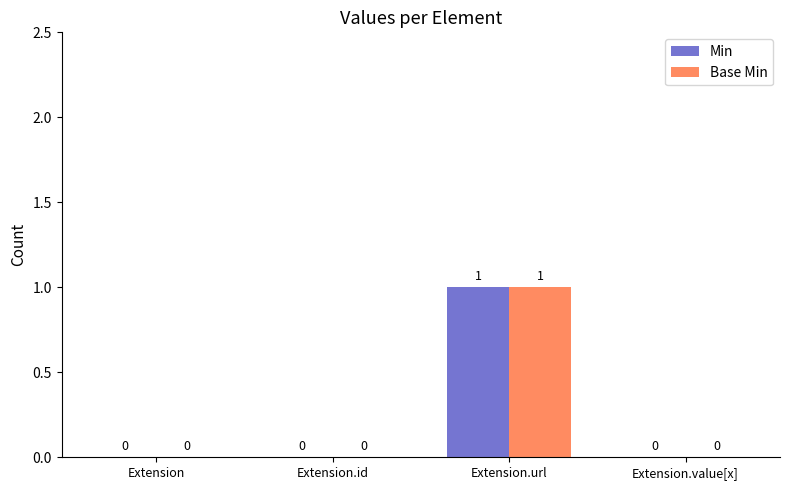

The Base Min series shows -1 at Extension.id. True or false?

False